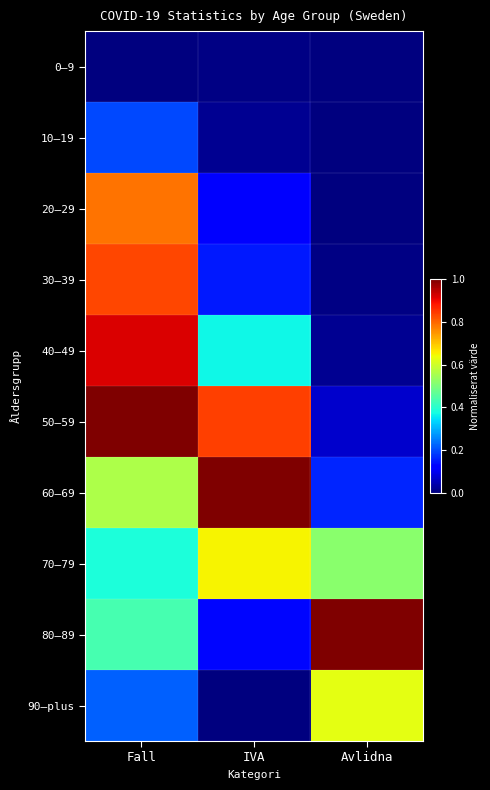

Count the number of data series in this chart.

10